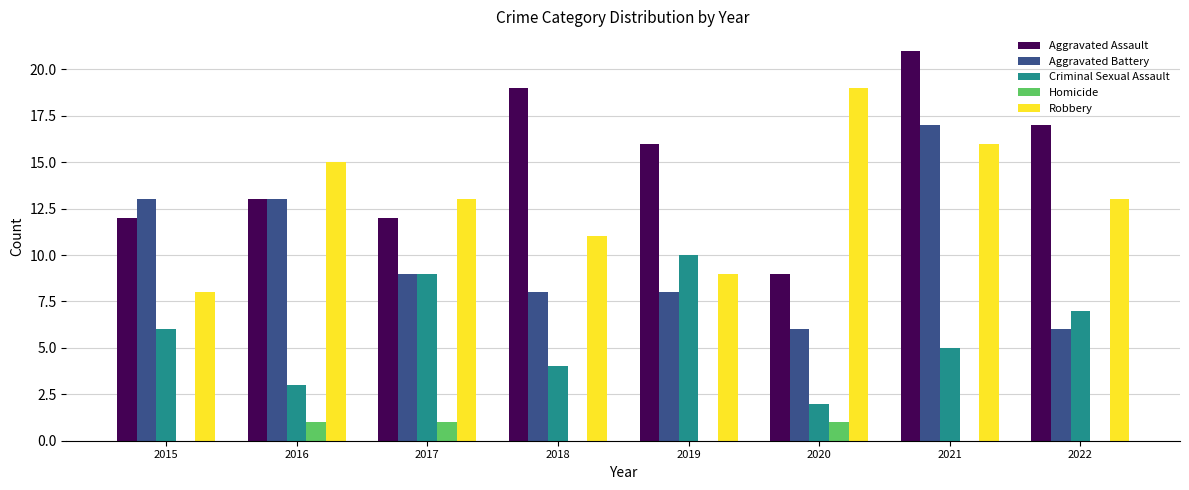

Which category has the highest value in the Criminal Sexual Assault series?

2019